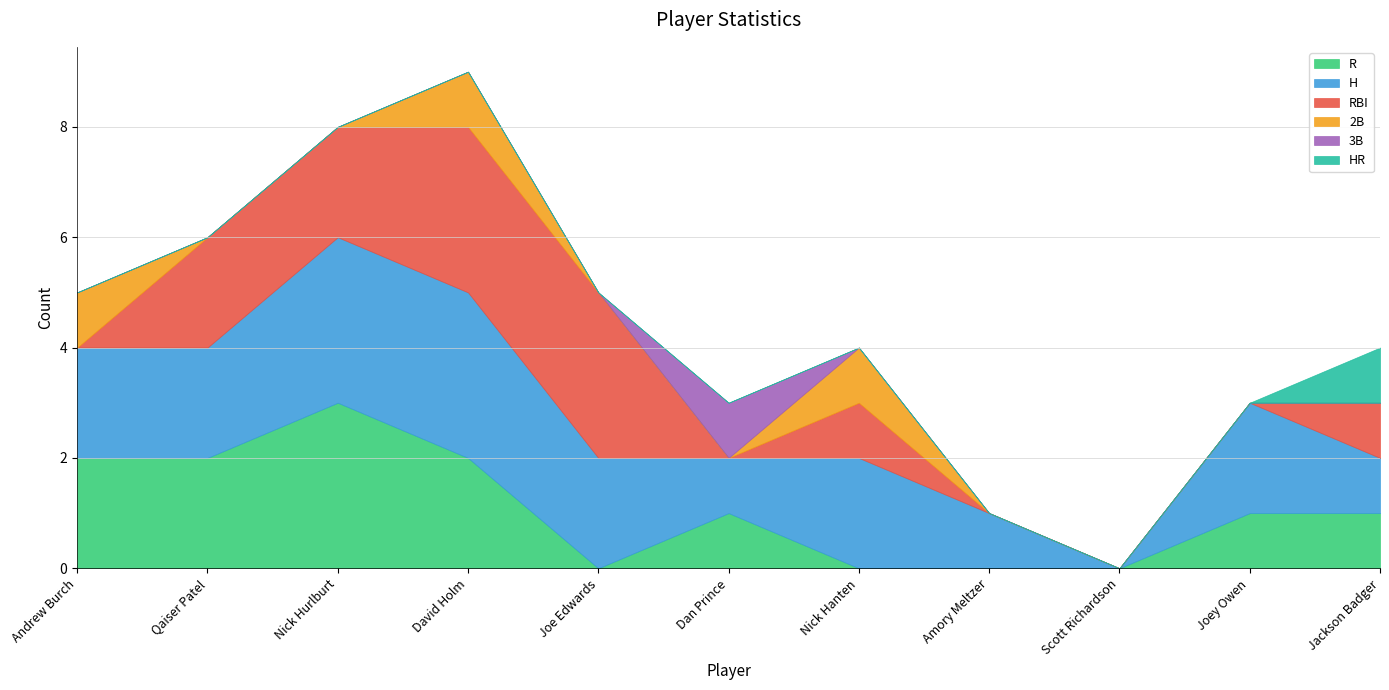

How many times do R and 2B cross each other?

1